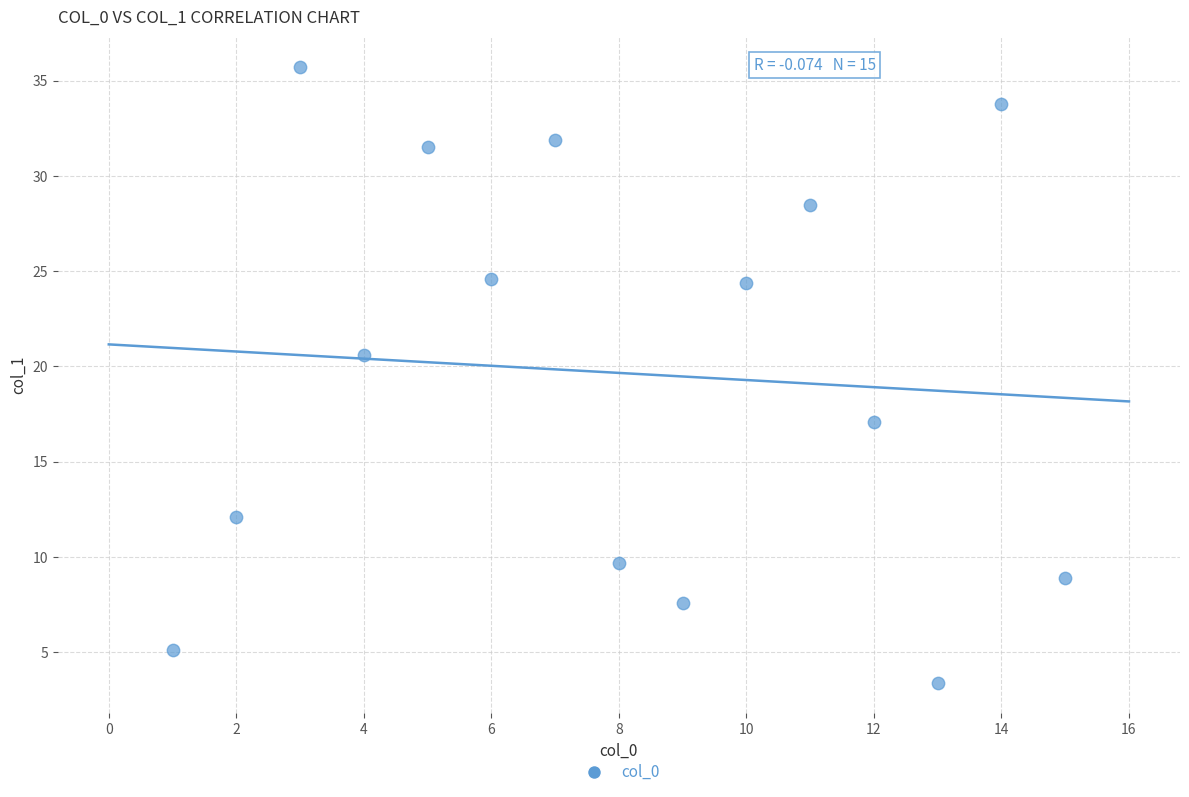

What is the range of Y values (max minus min)?

32.3